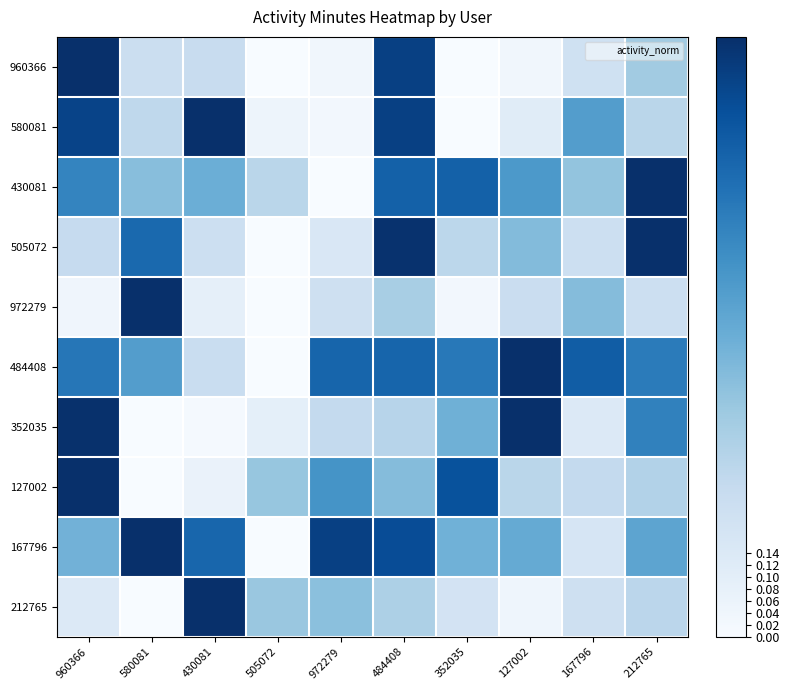

Rank the series by their maximum value, from highest to lowest.

484408, 430081, 167796, 352035, 212765, 972279, 960366, 127002, 505072, 580081